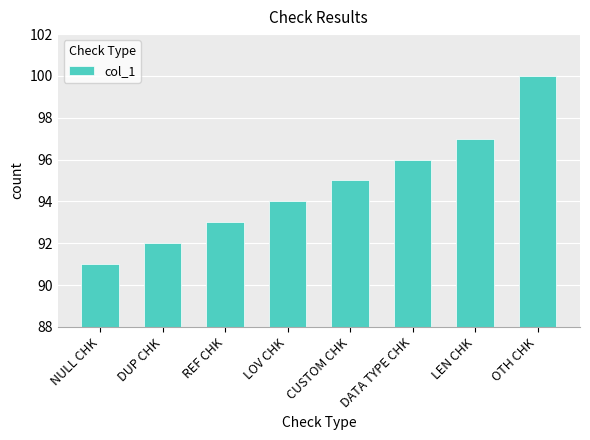

What is the label of the 4th bar from the left?

LOV CHK